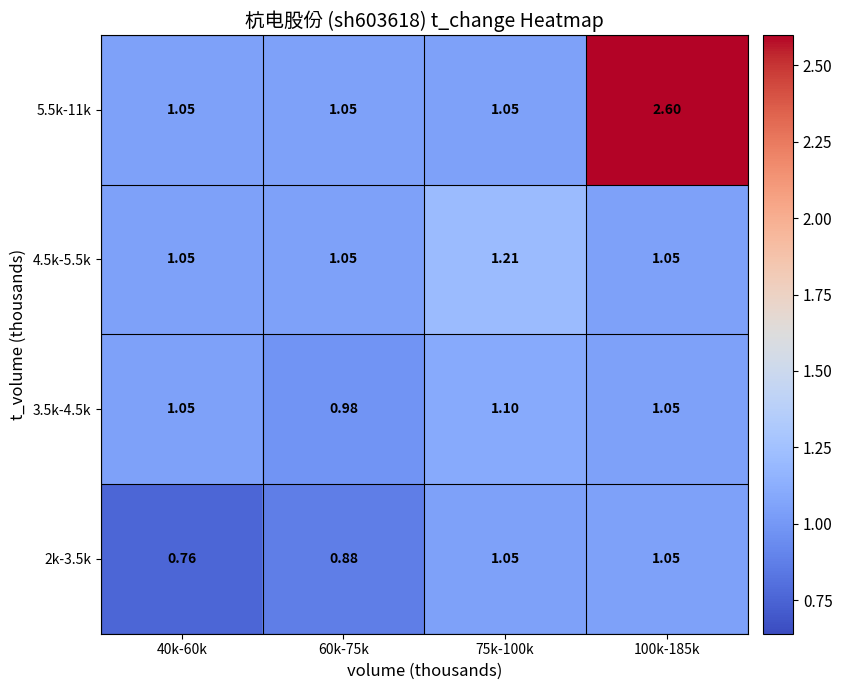

What is the total value across all series at 40k-60k?

3.9